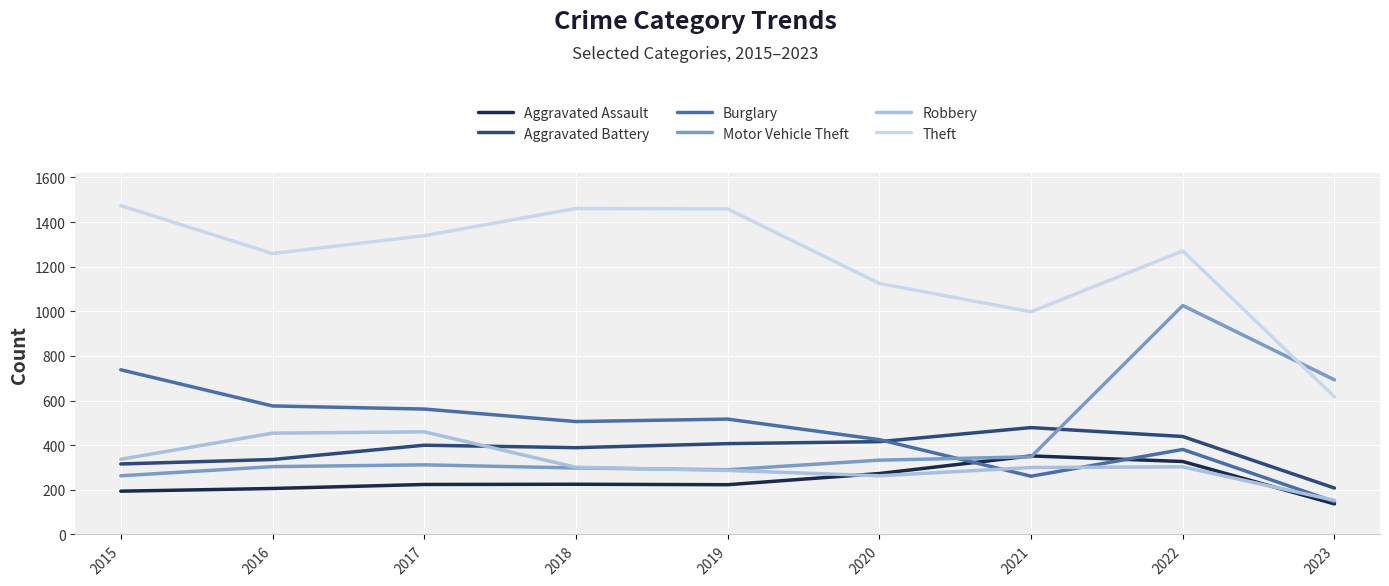

Between 2015 and 2016, which series saw the biggest shift?

Theft